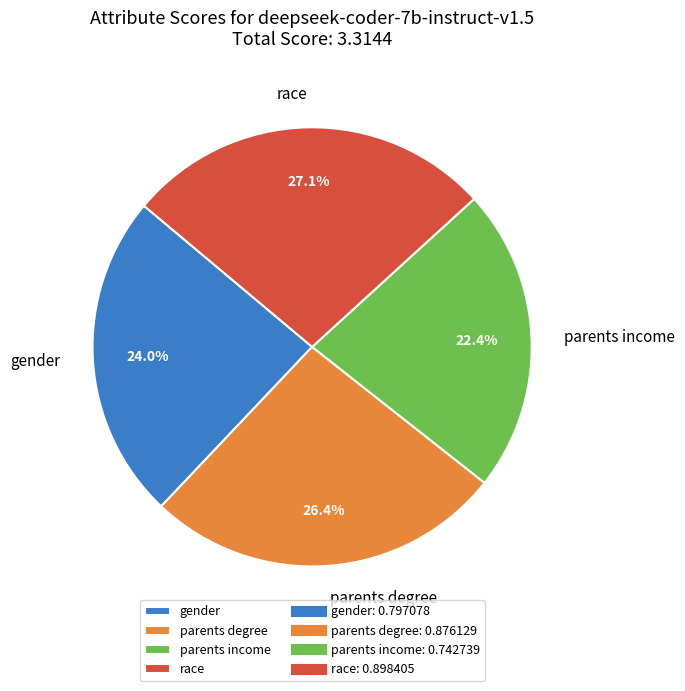

True or false: race accounts for 27% of the total.

True